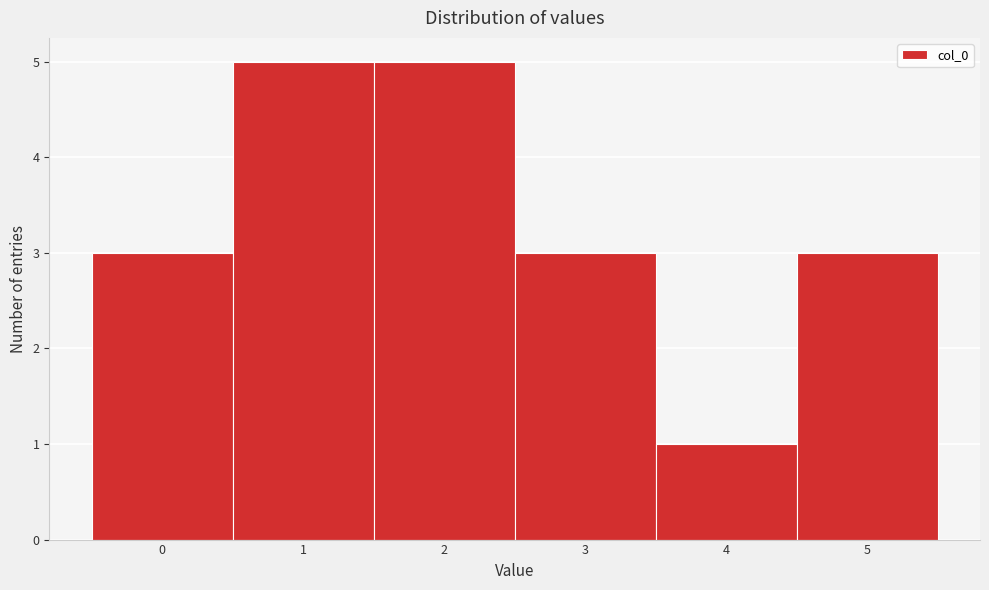

Reading left to right, transcribe this chart: for each bar, give the range it covers on the x-axis and its height. The values are not printed on the chart, so give them approximately, as read against the axis.

-0.5 to 0.5: 3
0.5 to 1.5: 5
1.5 to 2.5: 5
2.5 to 3.5: 3
3.5 to 4.5: 1
4.5 to 5.5: 3